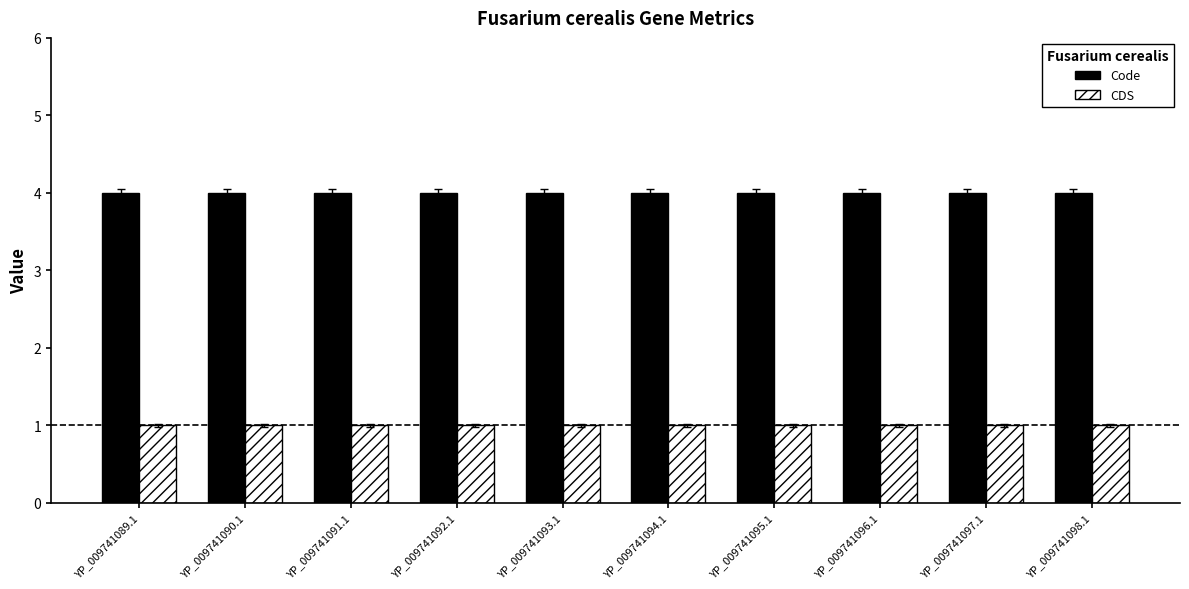

What is the greatest value displayed?

4